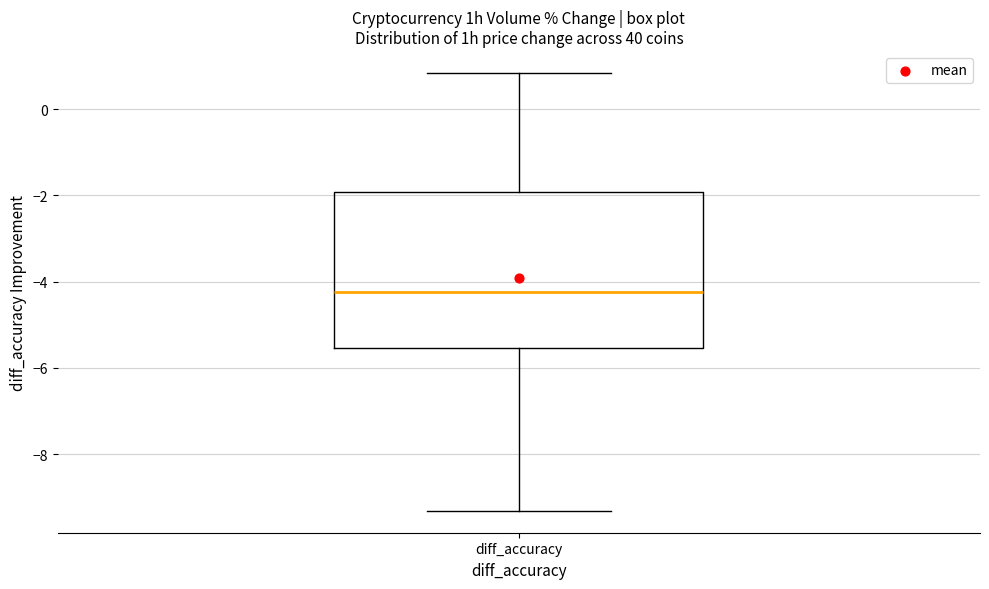

Transcribe this box plot: give where the median line is, the range the box spans, and where the two whiskers end, as read against the y-axis. The values are not printed on the chart, so give them approximately, as read against the axis.

median -4.2, box -5.6 to -2.0, whiskers -9.4 to 0.8